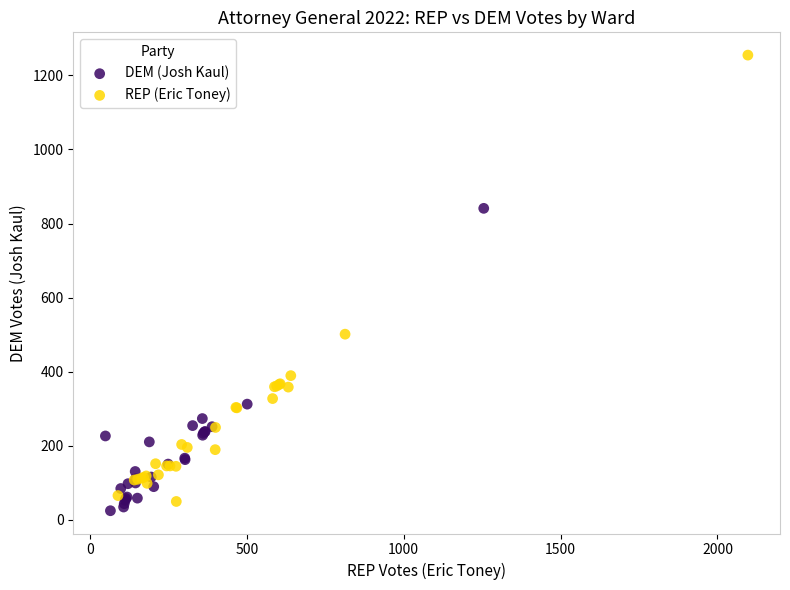

Which series contains the lowest Y value?

DEM (Josh Kaul)